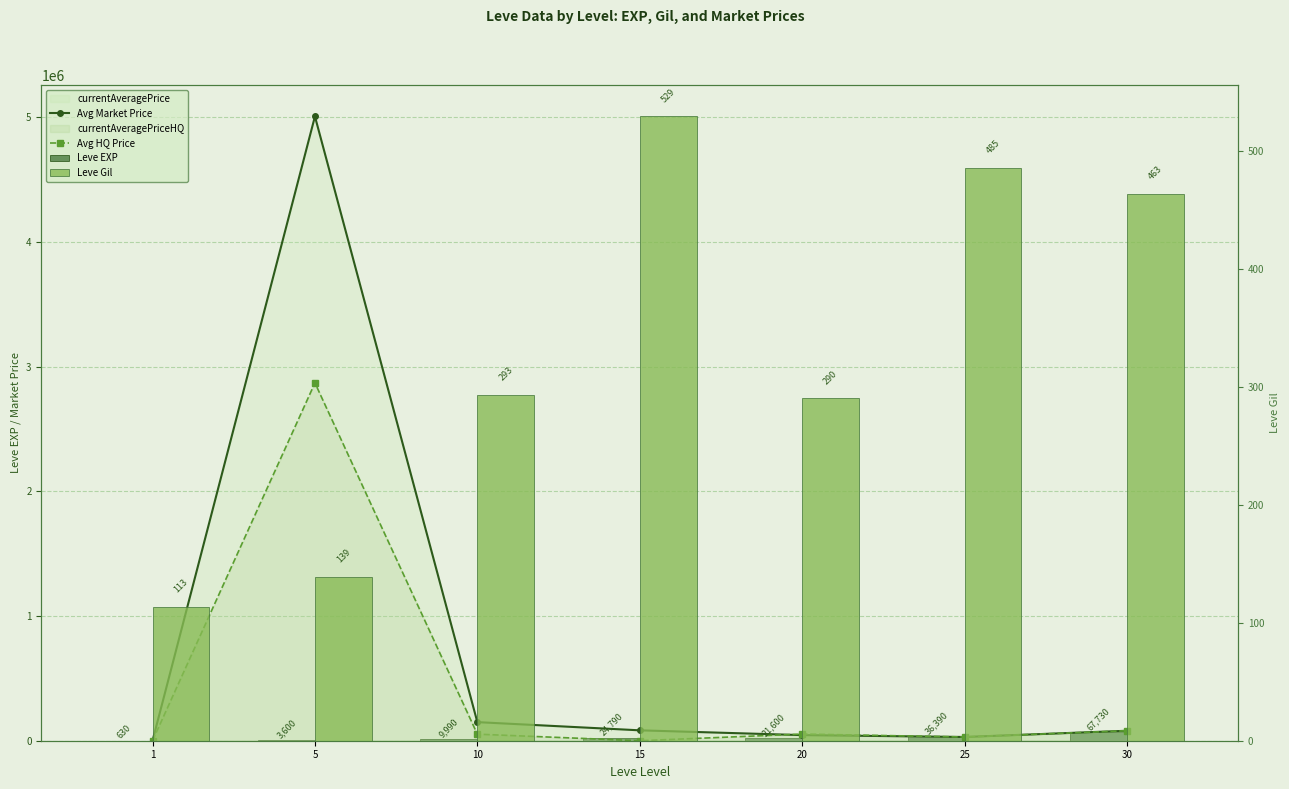

How many data points in Leve Gil are above 293?

3